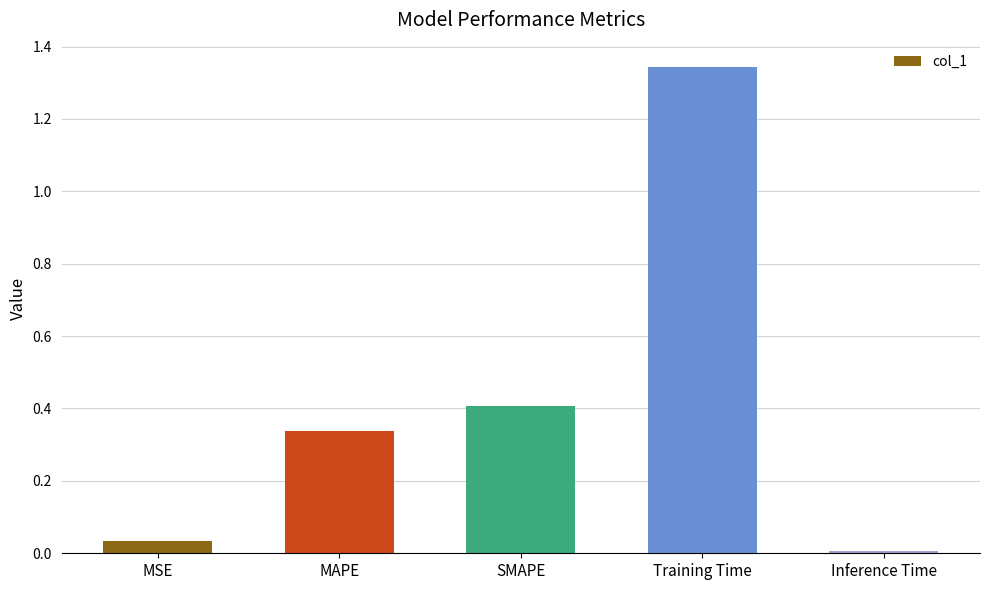

True or false: the data shows 0.0 at Inference Time.

True